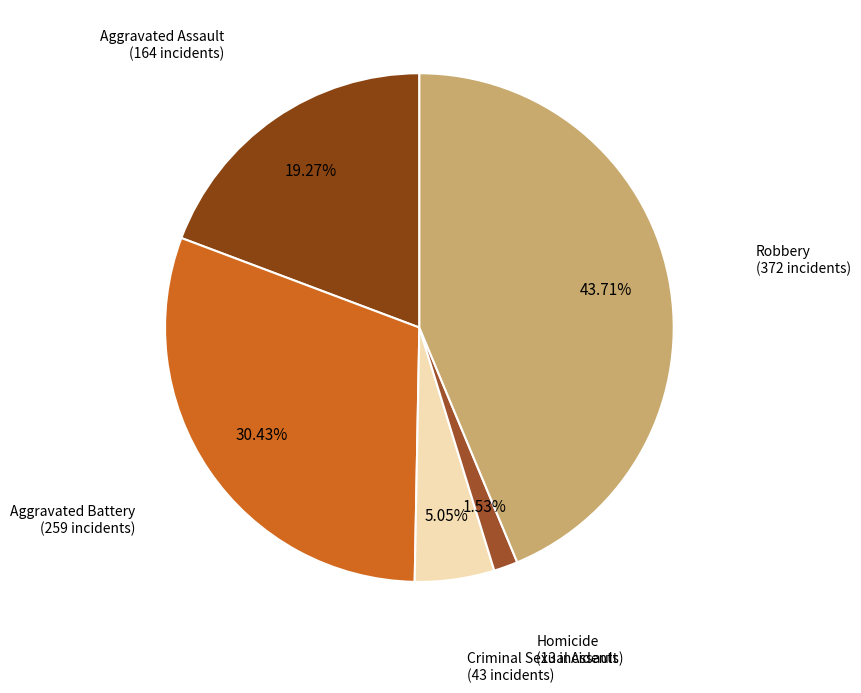

What is the largest slice in the pie chart?

Robbery